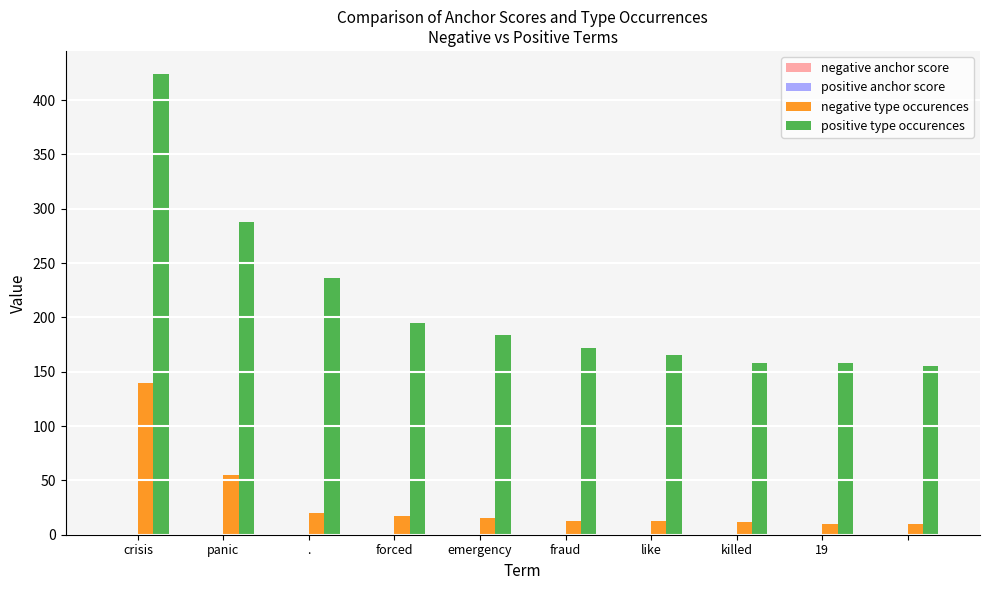

What position from the left is forced?

4